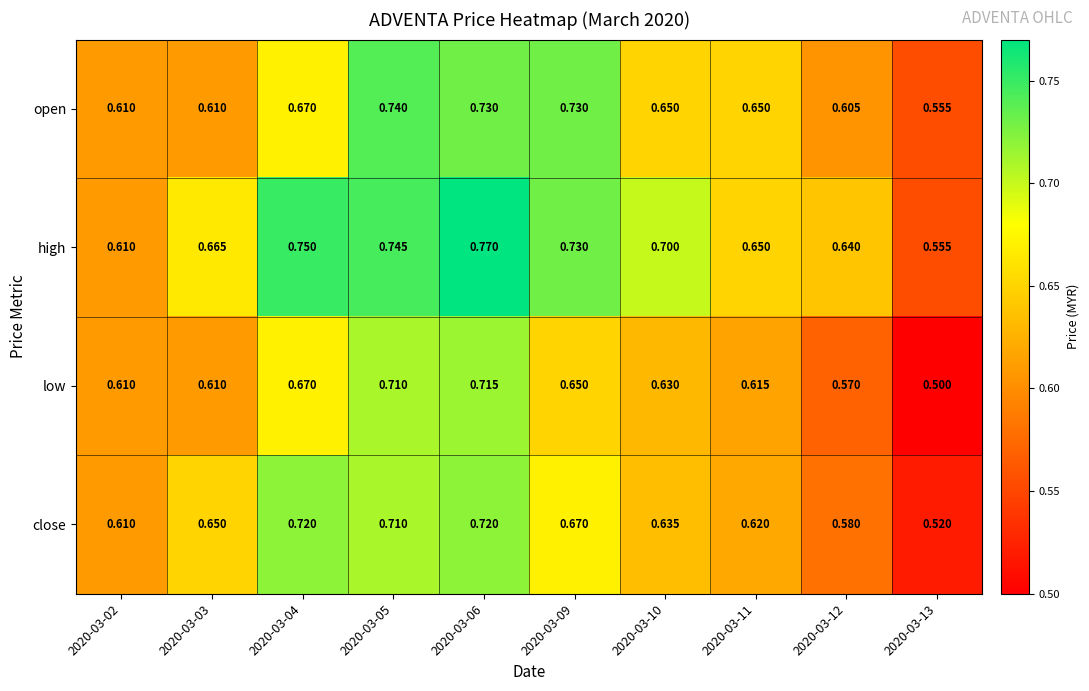

Between 2020-03-02 and 2020-03-06, which series saw the biggest shift?

high